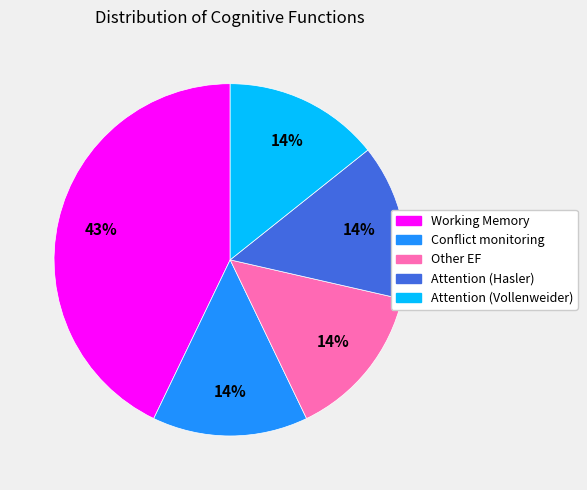

Is it true that Conflict monitoring is 25% of the pie?

False